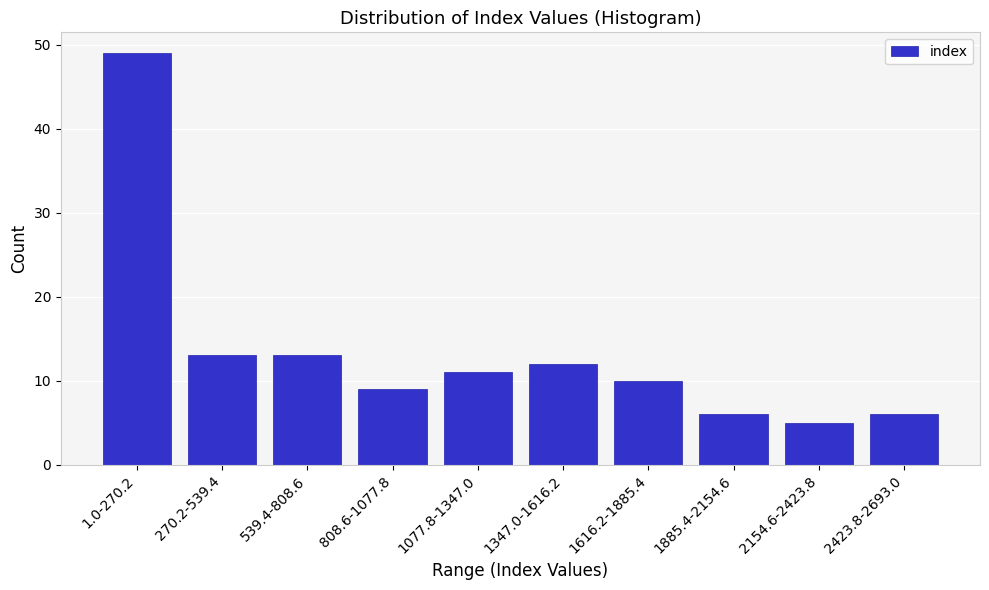

Reading left to right, extract all data points from this chart.

1.0-270.2=49	270.2-539.4=13	539.4-808.6=13	808.6-1077.8=9	1077.8-1347.0=11	1347.0-1616.2=12	1616.2-1885.4=10	1885.4-2154.6=6	2154.6-2423.8=5	2423.8-2693.0=6